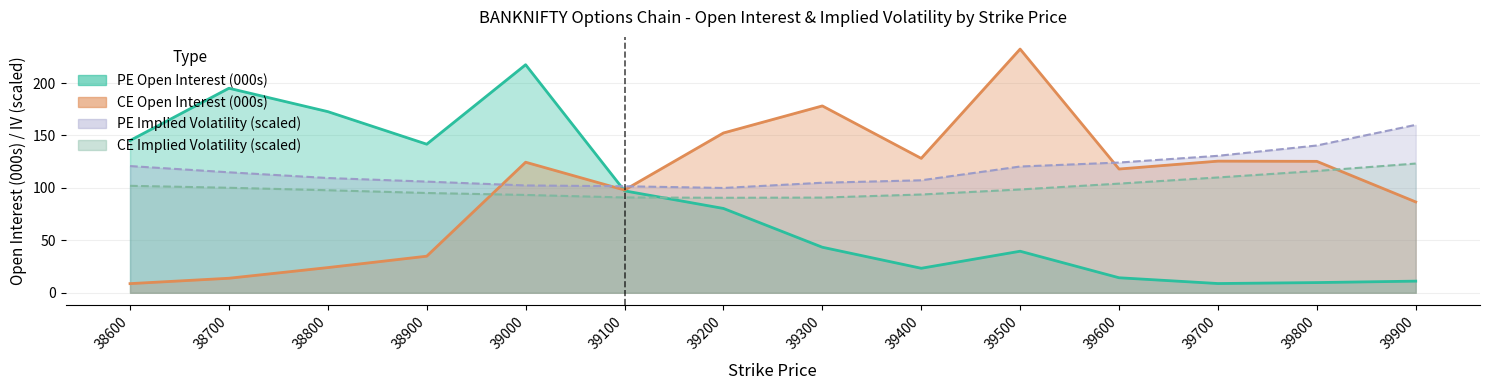

The value of PE IV at 39100 is 167.7. True or false?

False